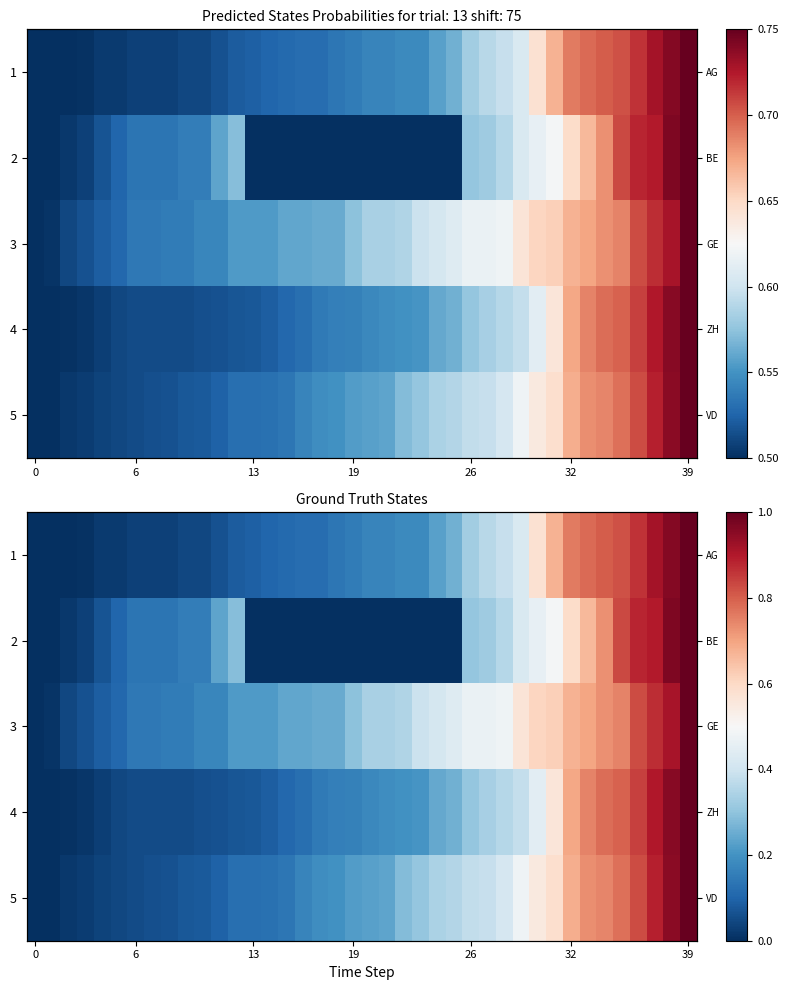

What is the total value across all series at 7?

0.4